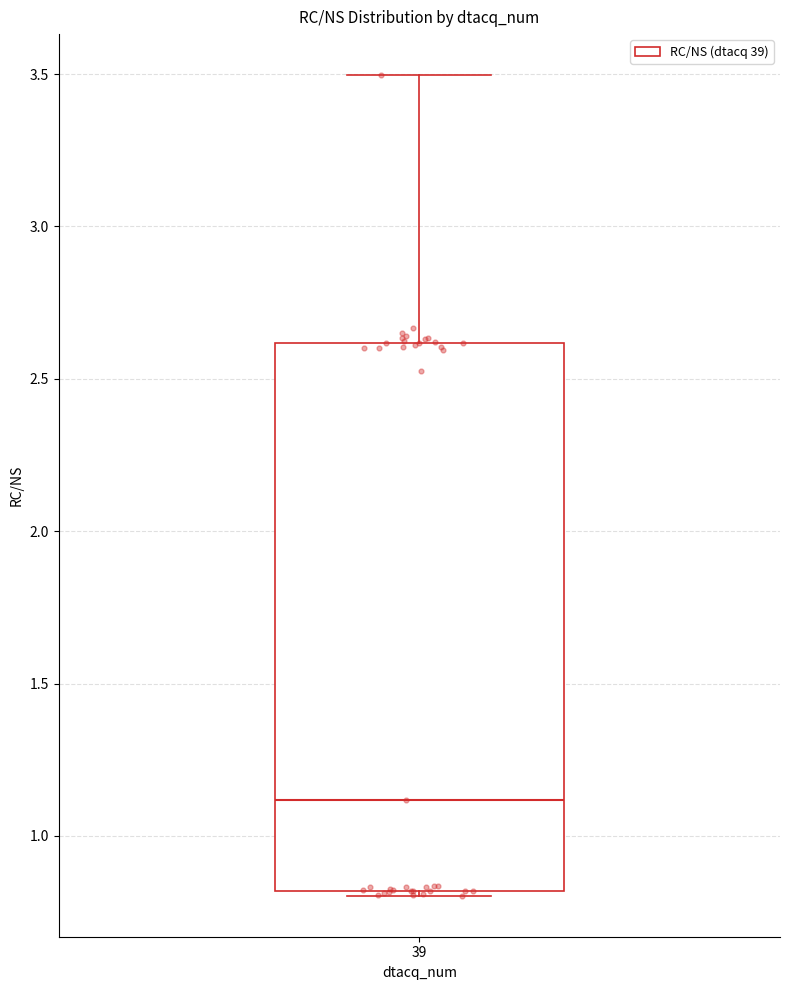

Read this box plot against the y-axis: the position of the median line, the range covered by the box, and the ends of both whiskers. The values are not printed on the chart, so give them approximately, as read against the axis.

median 1.1, box 0.8 to 2.6, whiskers 0.8 (just below the box's lower edge) to 3.5